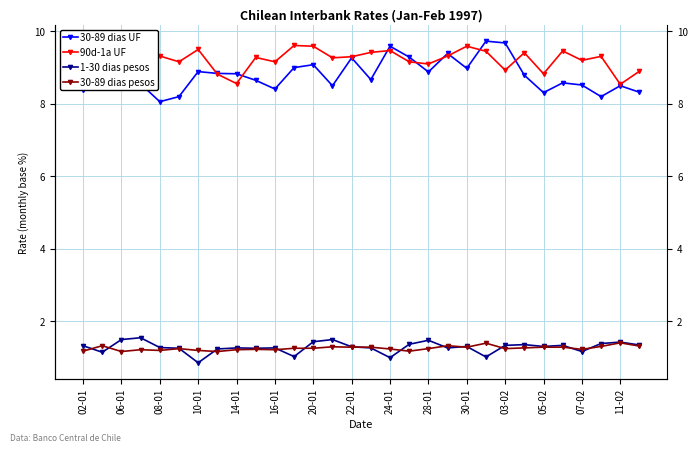

In 30-89 dias pesos, how many points are lower than both neighbors (excluding endpoints)?

8